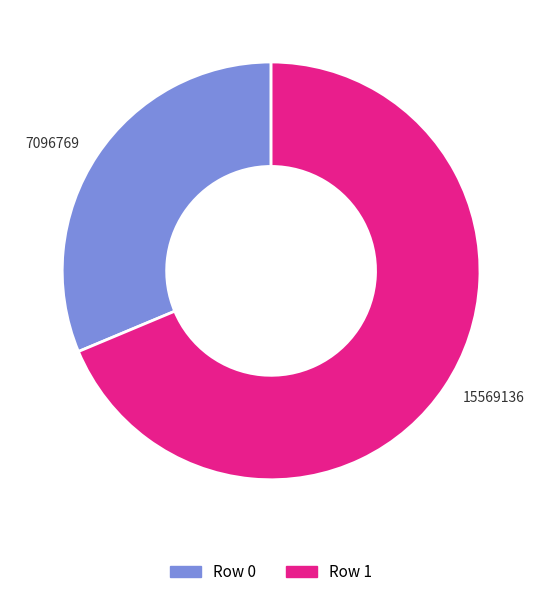

Combined, do Row 1 and Row 0 account for over 50%?

Yes